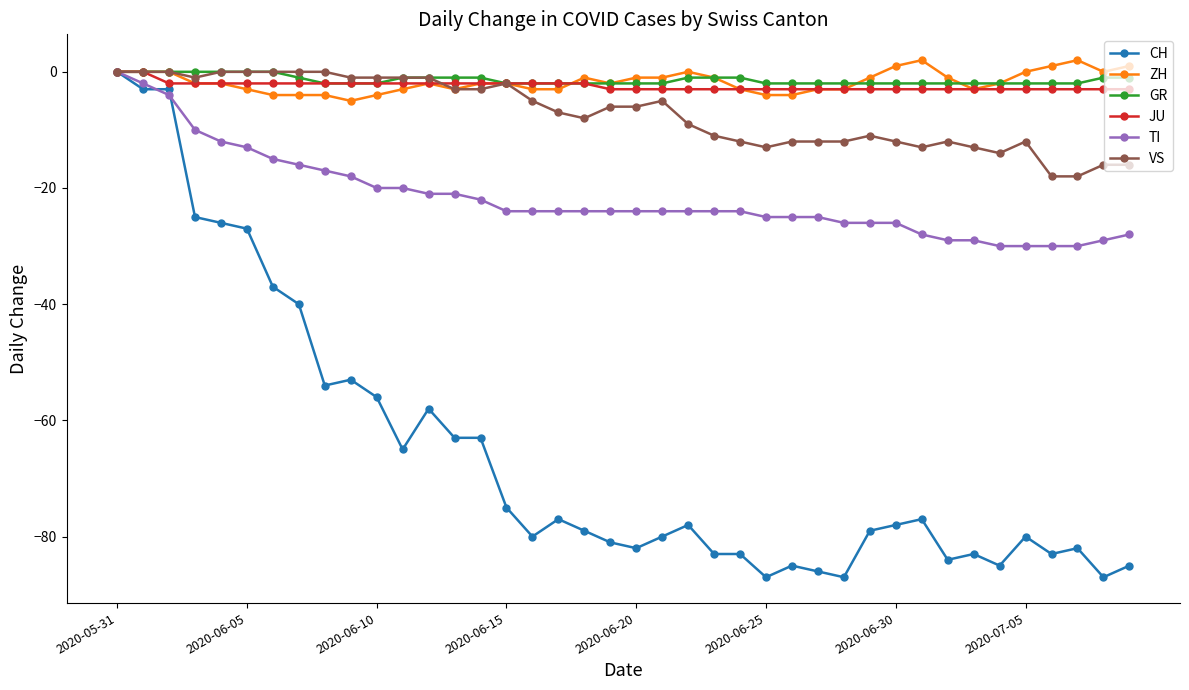

What are all the series names shown in the legend?

CH, ZH, GR, JU, TI, VS